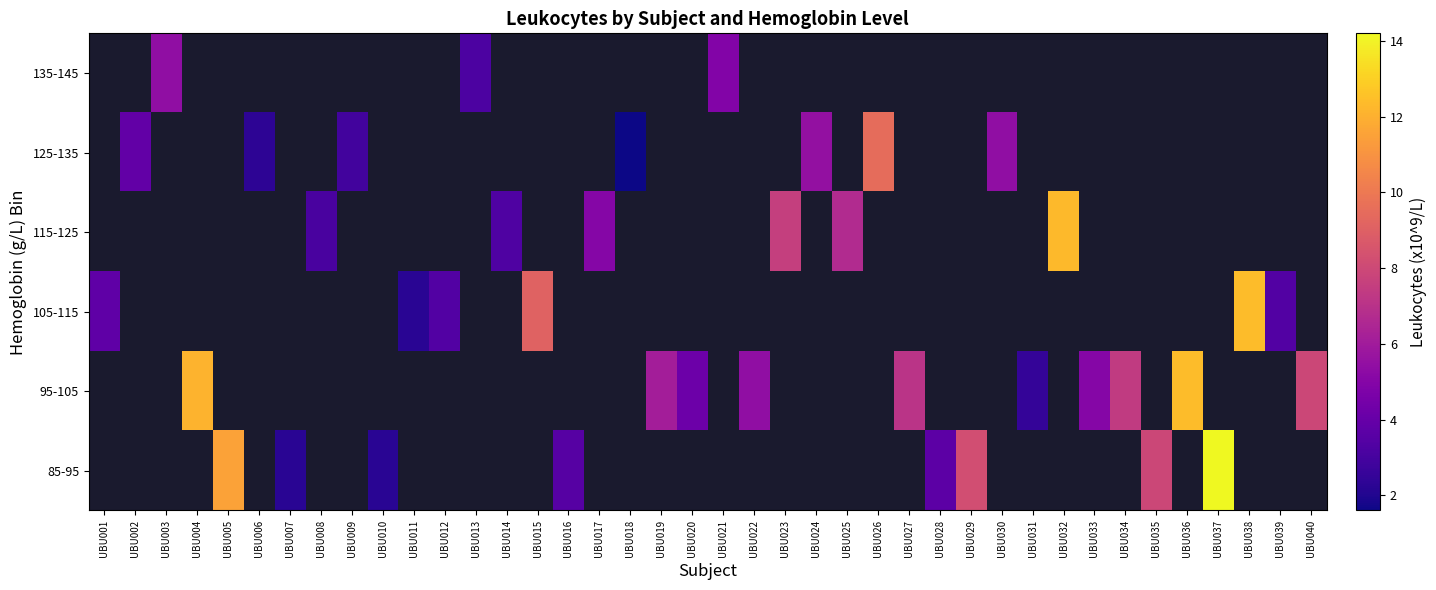

Is the value of 85-95 at UBU028 greater than the value of 135-145 at UBU037?

No